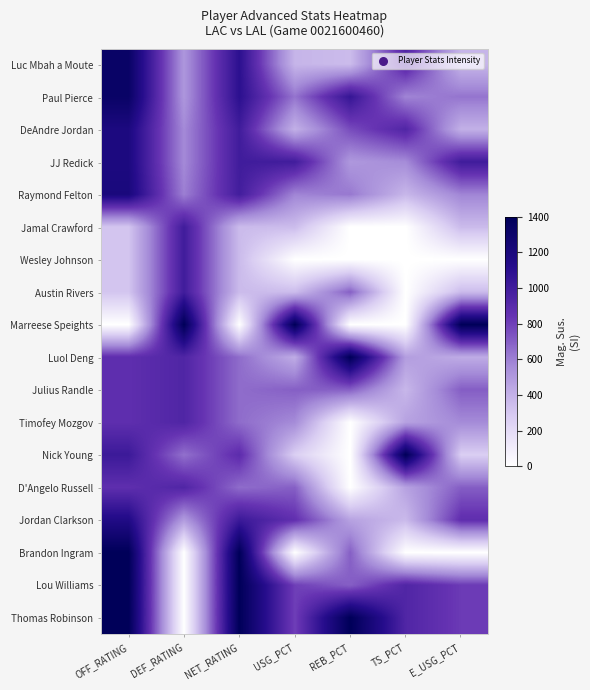

Which series has the largest range (max minus min)?

Marreese Speights